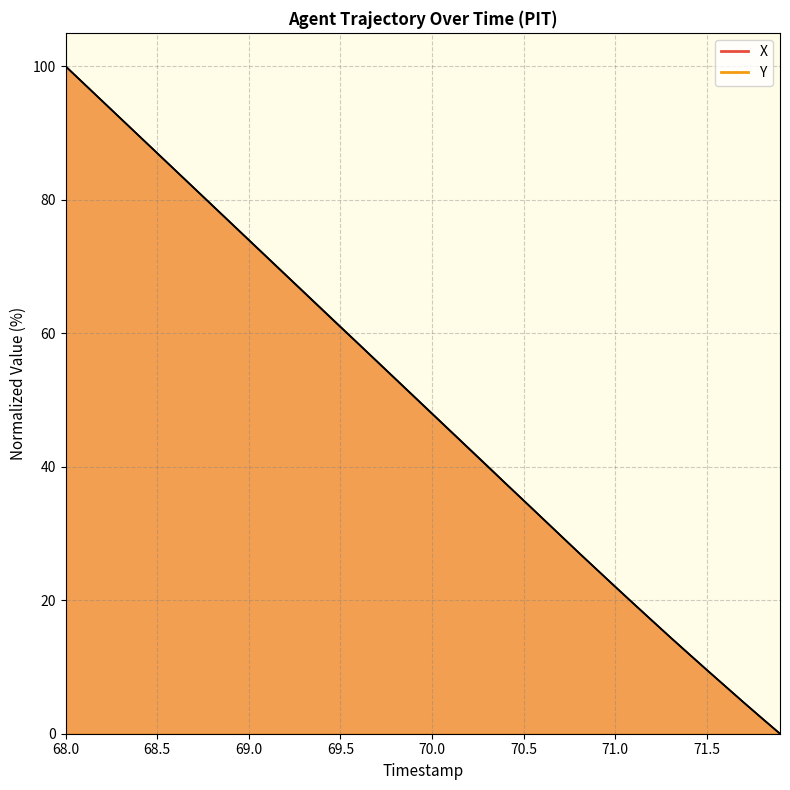

True or false: X and Y cross at least once.

False